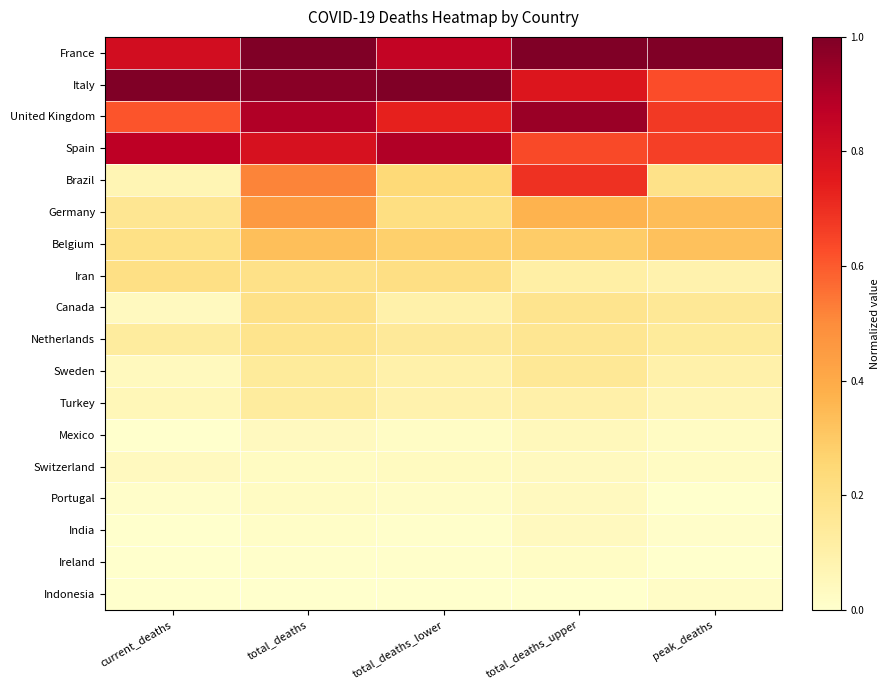

How many distinct data groups are displayed?

18